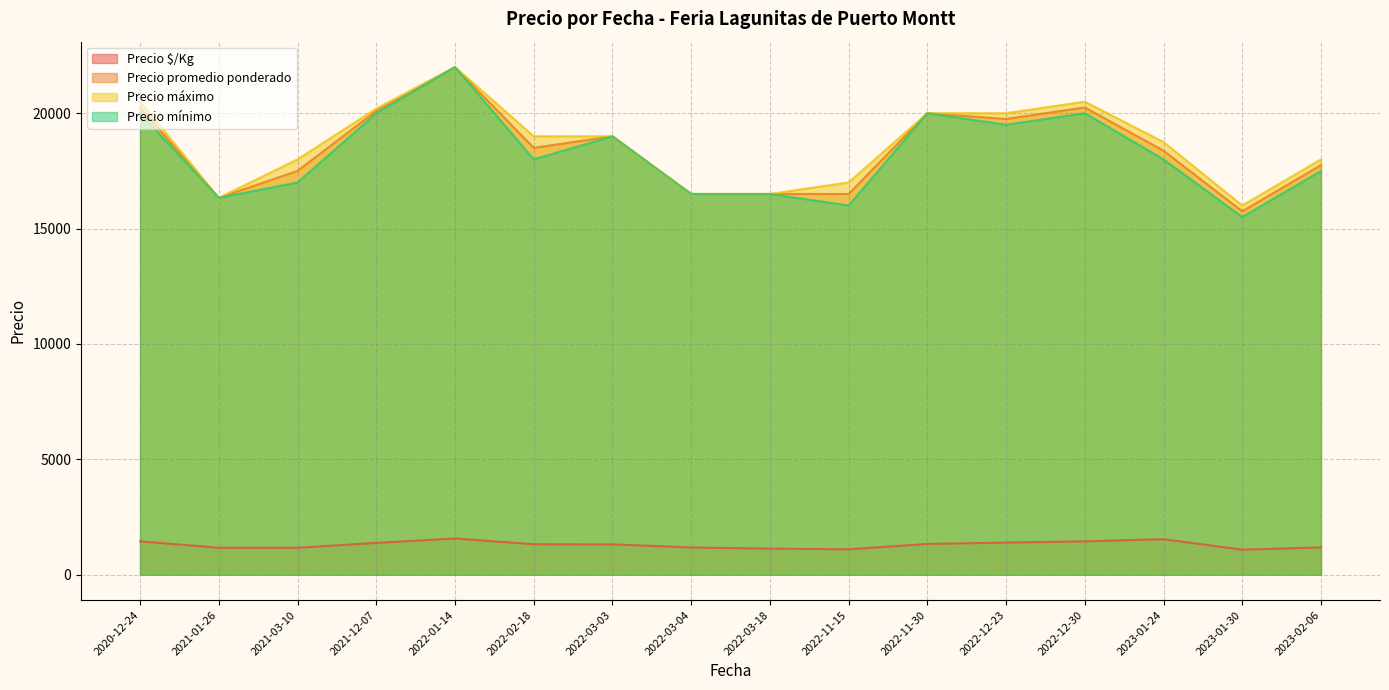

True or false: Precio mínimo and Precio máximo cross at least once.

False